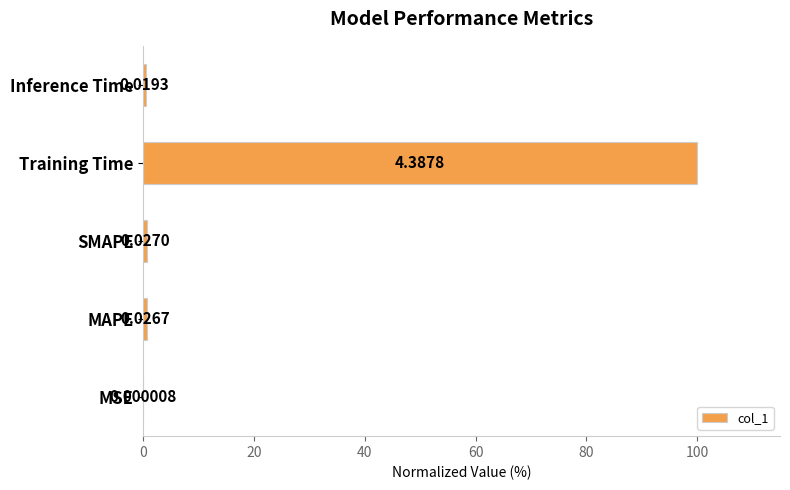

What is the sum of all values?

101.7